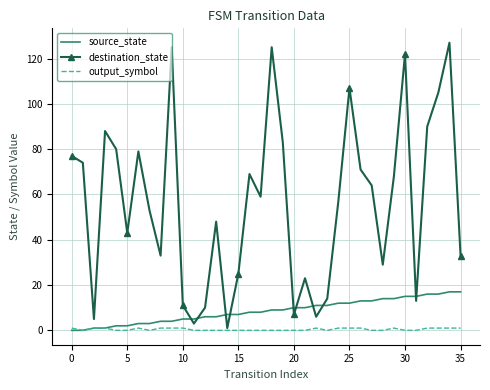

Rank the series by their maximum value, from highest to lowest.

destination_state, source_state, output_symbol